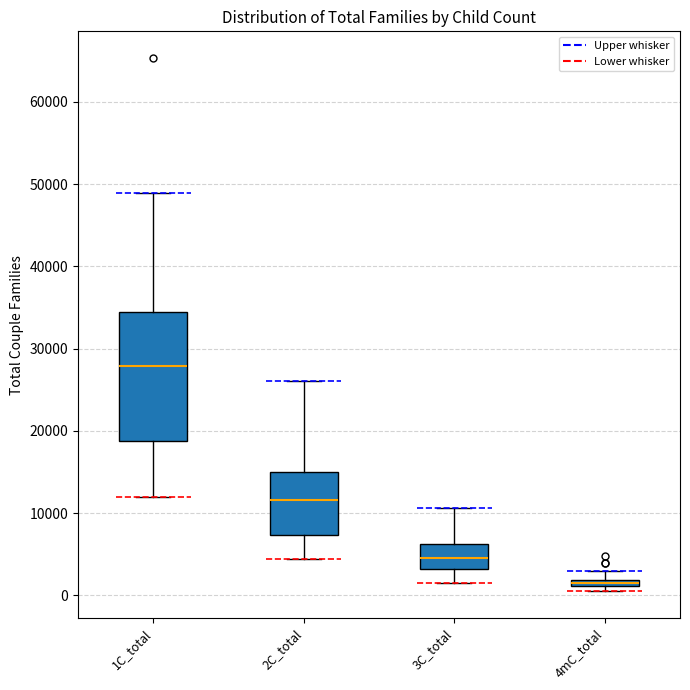

Where does the lower whisker of the box for 1C_total end on the y-axis? The values are not printed on the chart, so give them approximately, as read against the axis.

12000